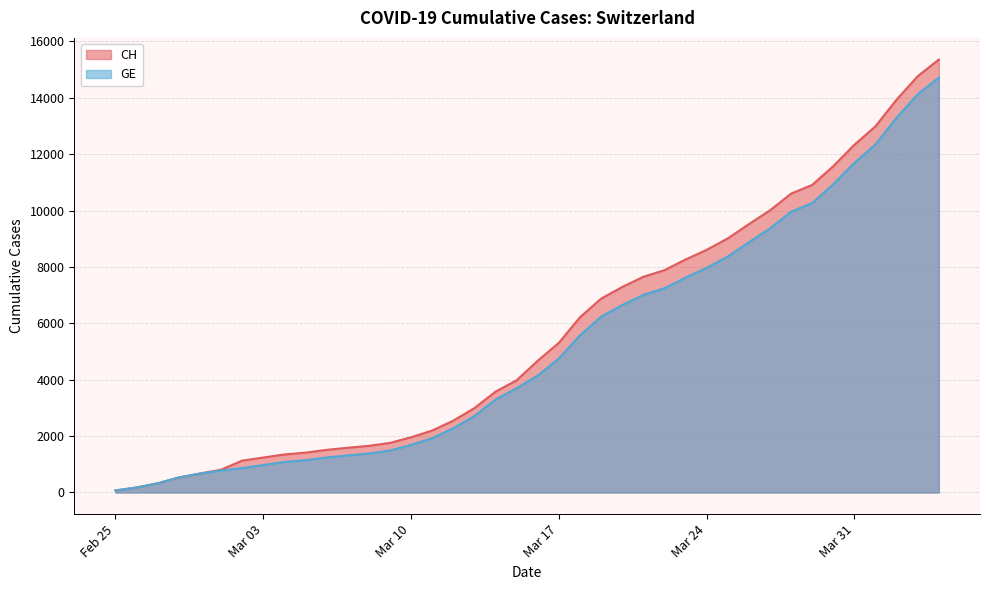

At which category is the sum across all series the highest?

2020-04-04